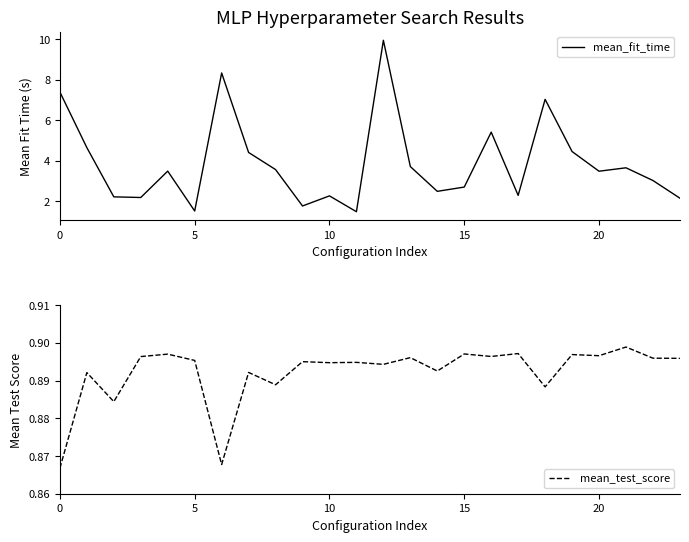

True or false: mean_fit_time has a value of 3.1 at 15.

False